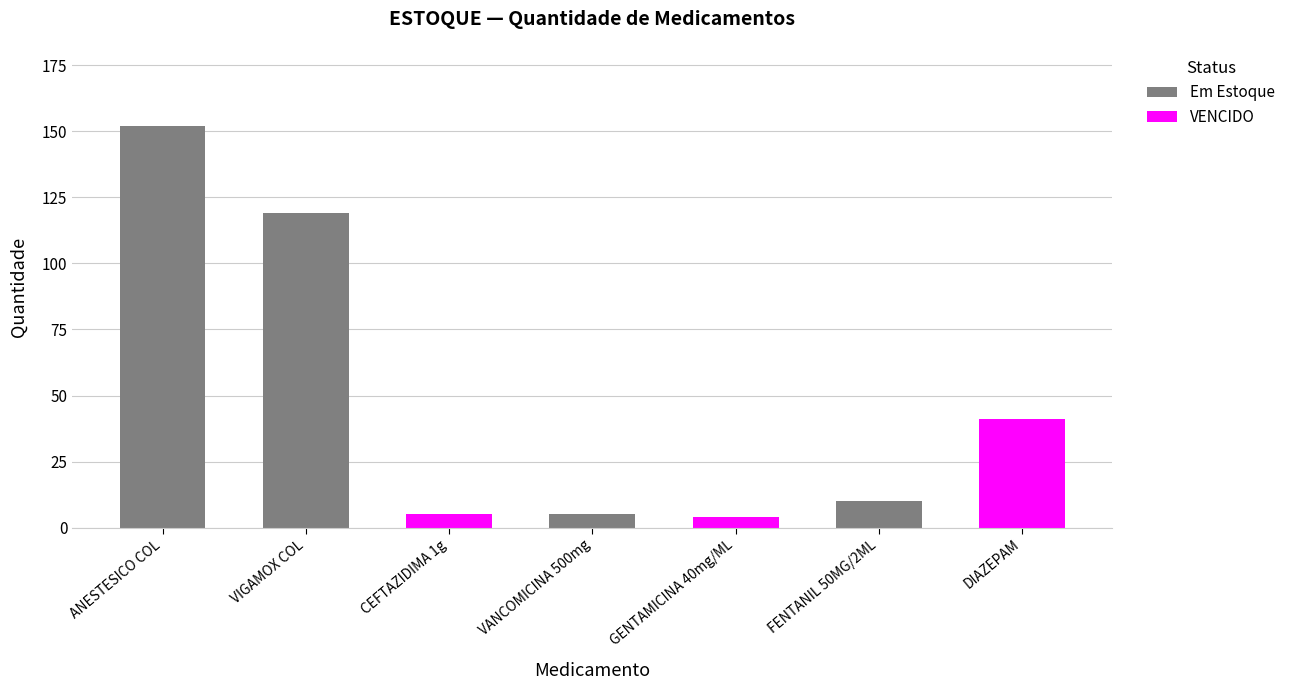

How many categories are shown in the chart?

7